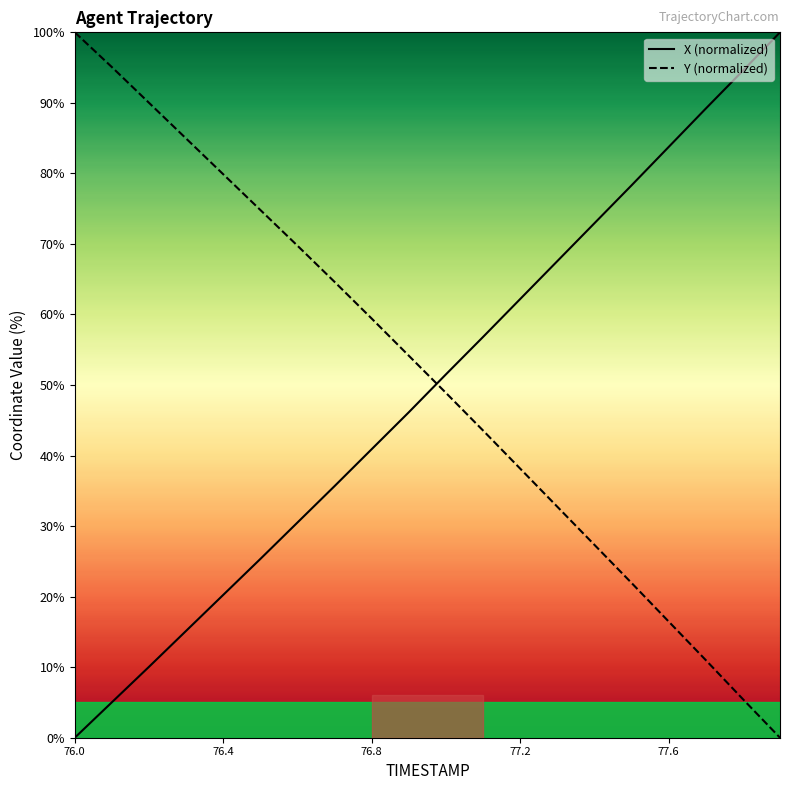

How many values in the X (normalized) series exceed 51?

10